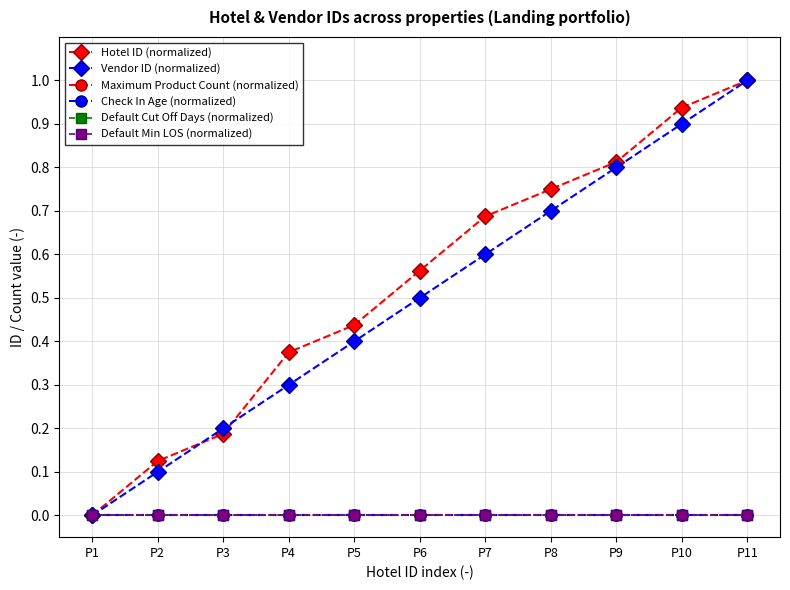

Reading left to right, what are all the values shown in this chart?

Hotel ID (normalized): P1=0.0	P2=0.1	P3=0.2	P4=0.4	P5=0.4	P6=0.6	P7=0.7	P8=0.8	P9=0.8	P10=0.9	P11=1.0
Vendor ID (normalized): P1=0.0	P2=0.1	P3=0.2	P4=0.3	P5=0.4	P6=0.5	P7=0.6	P8=0.7	P9=0.8	P10=0.9	P11=1.0
Maximum Product Count (normalized): P1=0.0	P2=0.0	P3=0.0	P4=0.0	P5=0.0	P6=0.0	P7=0.0	P8=0.0	P9=0.0	P10=0.0	P11=0.0
Check In Age (normalized): P1=0.0	P2=0.0	P3=0.0	P4=0.0	P5=0.0	P6=0.0	P7=0.0	P8=0.0	P9=0.0	P10=0.0	P11=0.0
Default Cut Off Days (normalized): P1=0.0	P2=0.0	P3=0.0	P4=0.0	P5=0.0	P6=0.0	P7=0.0	P8=0.0	P9=0.0	P10=0.0	P11=0.0
Default Min LOS (normalized): P1=0.0	P2=0.0	P3=0.0	P4=0.0	P5=0.0	P6=0.0	P7=0.0	P8=0.0	P9=0.0	P10=0.0	P11=0.0